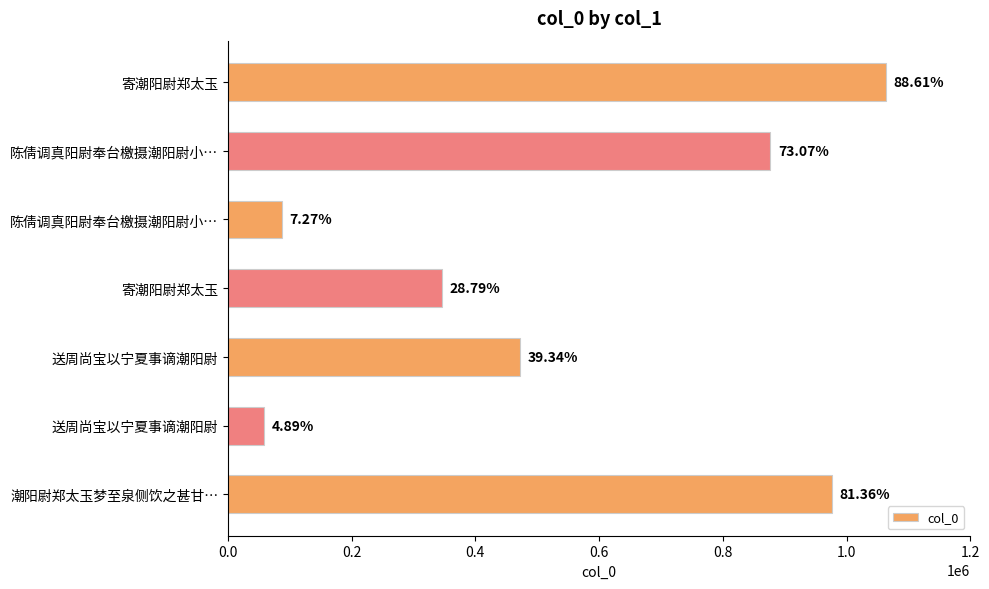

How many bars are there in total?

7